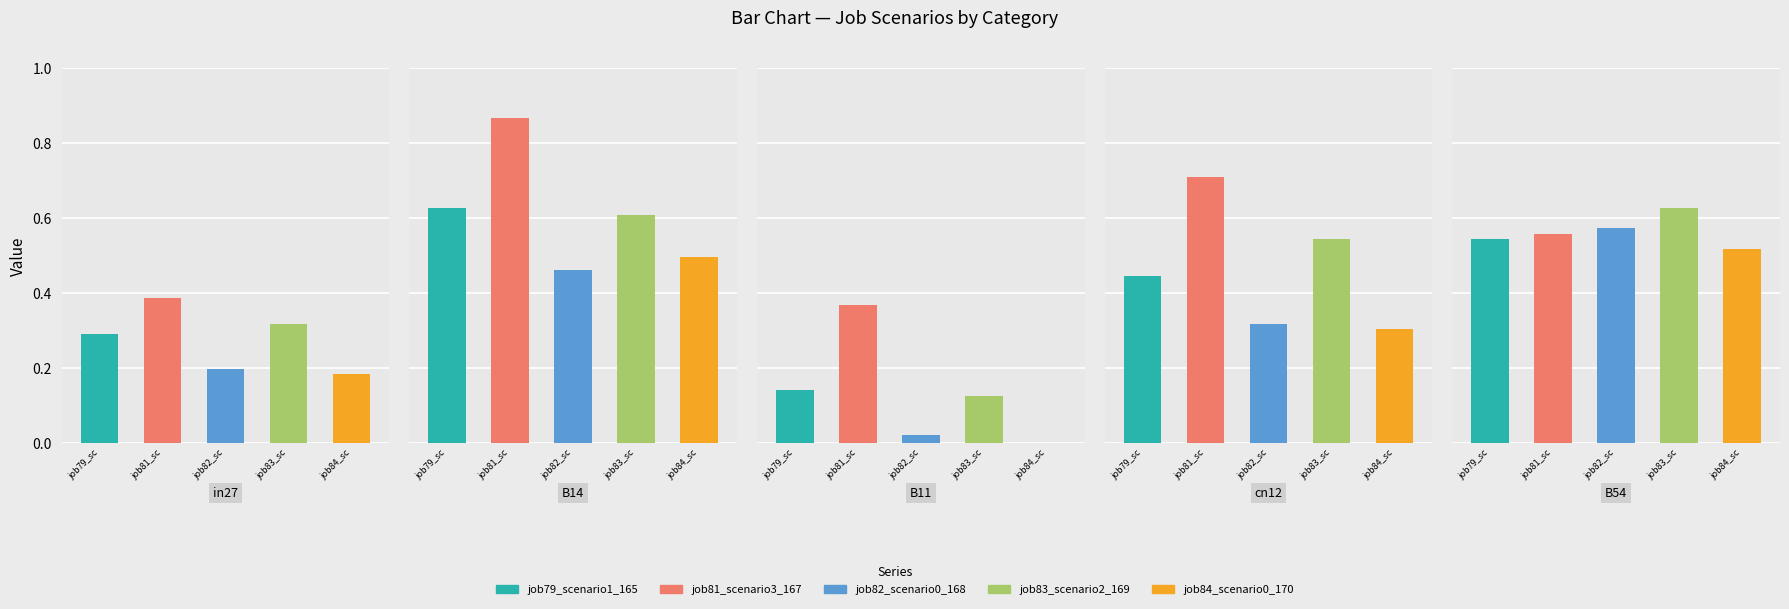

List the series in order of their peak value, highest first.

job81_scenario3_167, job79_scenario1_165, job83_scenario2_169, job82_scenario0_168, job84_scenario0_170